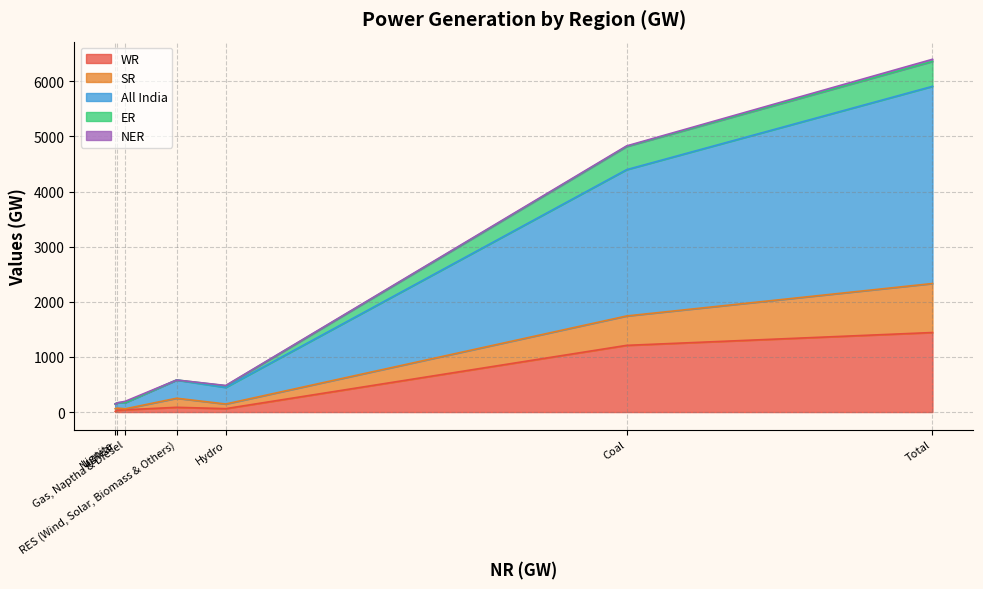

At how many categories does at least one series exceed 3256?

1